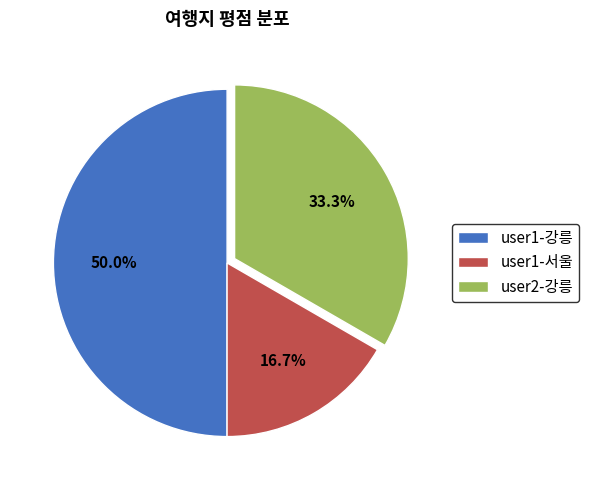

Is user2-강릉 the majority of the pie?

No